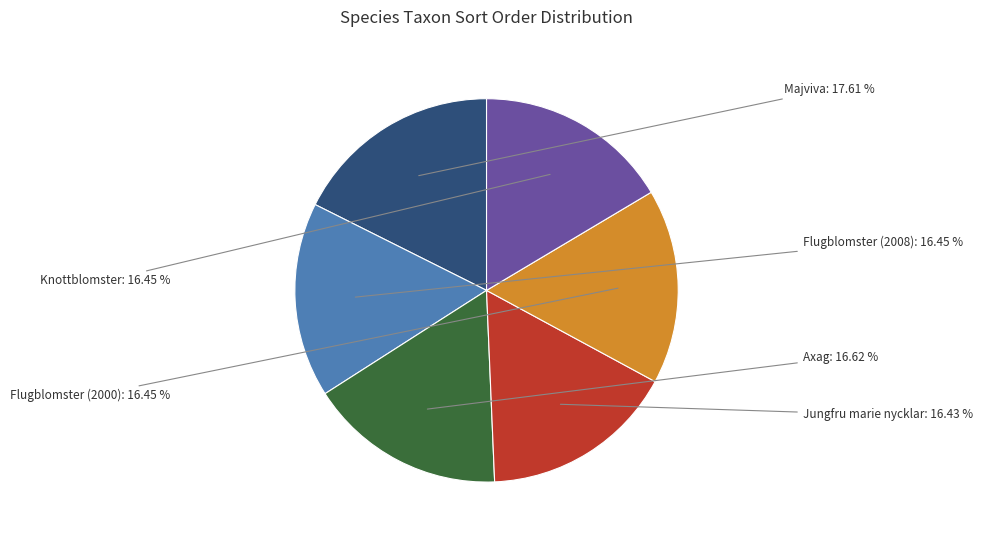

Is there a majority slice in this chart?

No